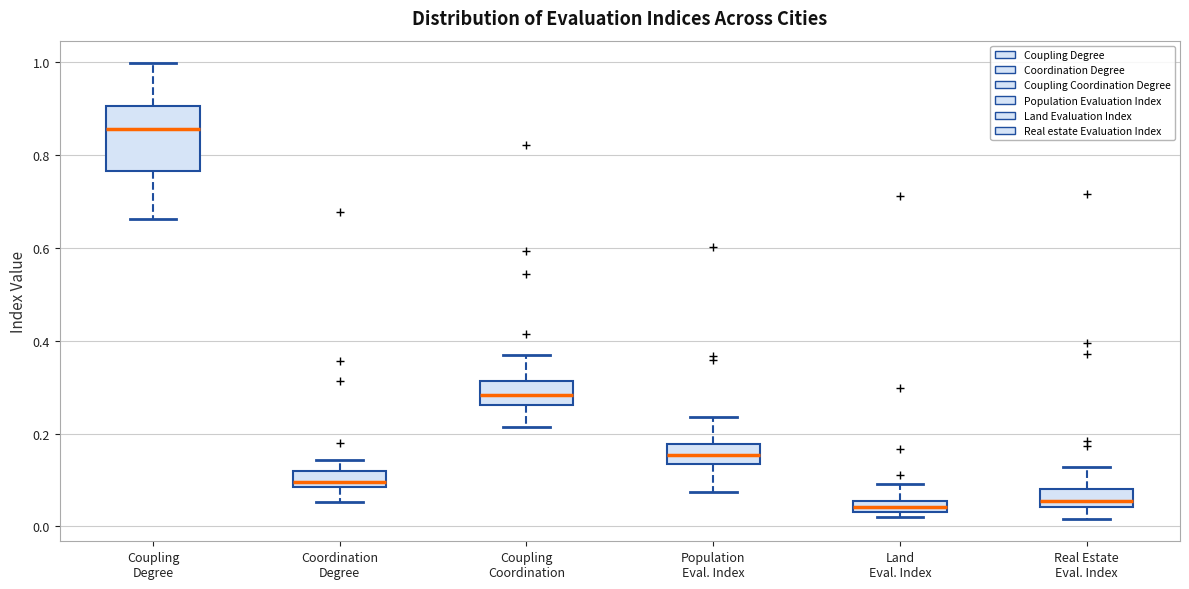

Which box is the tallest, from its lower edge to its upper edge?

Coupling Degree